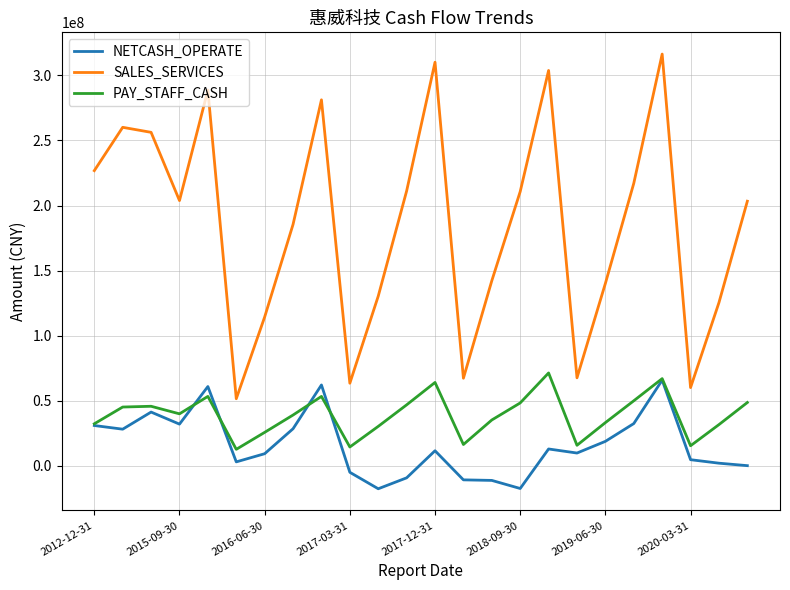

Which series has the largest total across all categories?

SALES_SERVICES